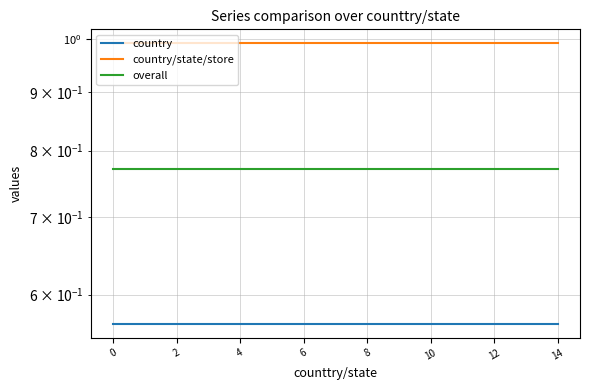

What is the label of the 5th point from the right?

10